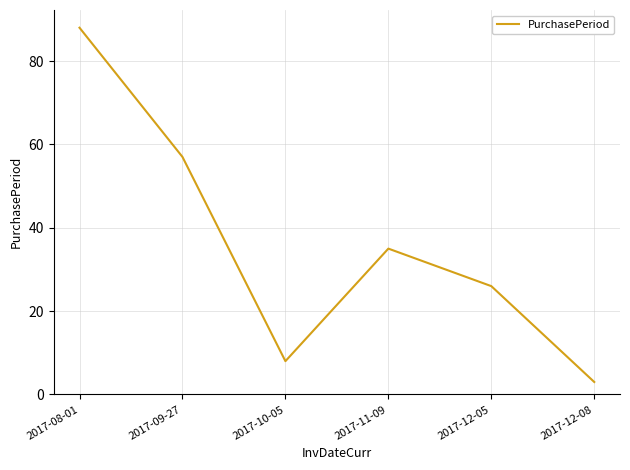

List the labels in order of value, smallest first.

2017-12-08, 2017-10-05, 2017-12-05, 2017-11-09, 2017-09-27, 2017-08-01